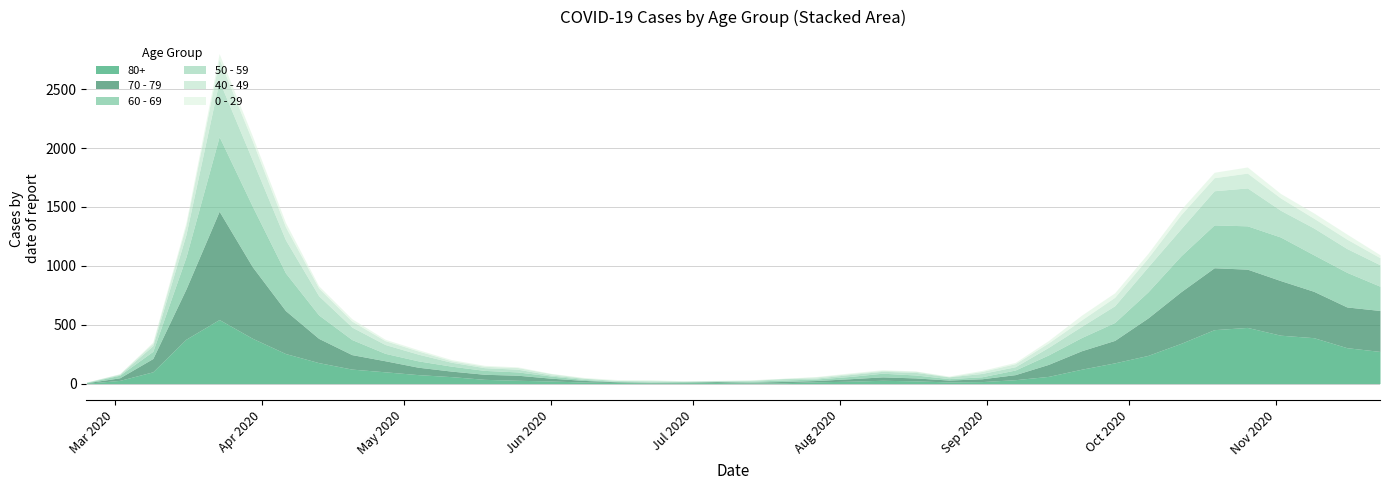

Does the chart have visible grid lines?

Yes